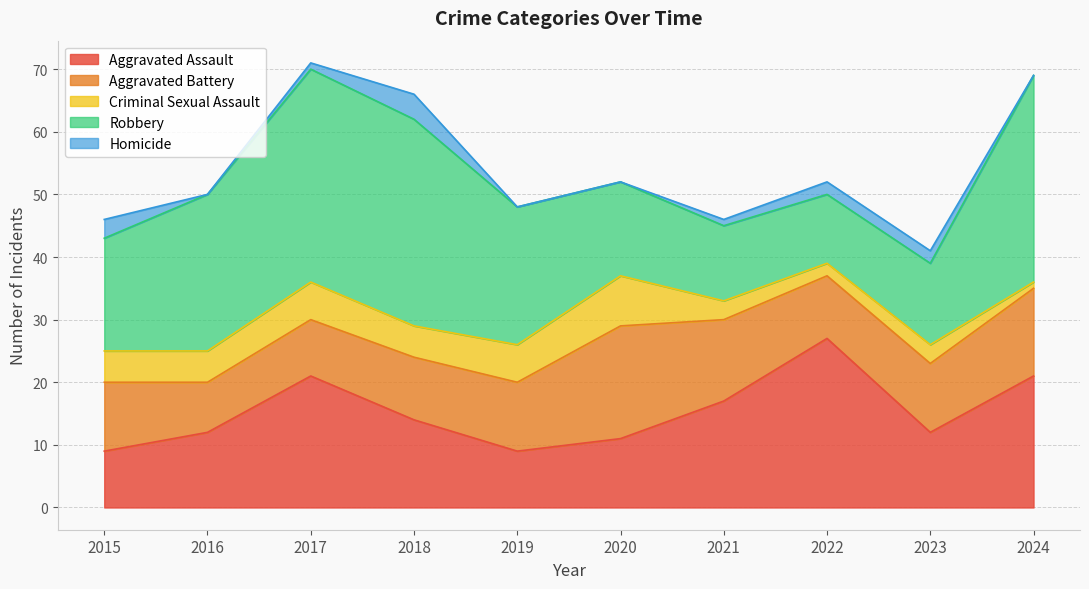

True or false: Aggravated Battery has more than 1 points higher than both neighbors.

False